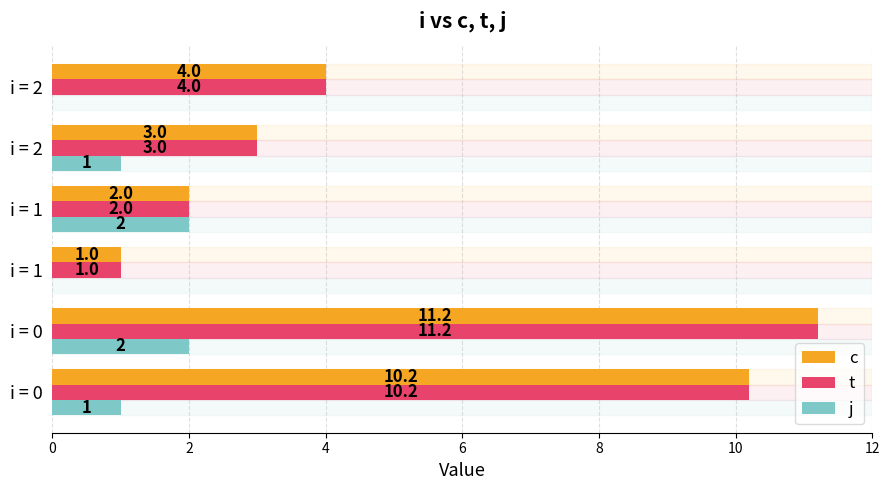

What is the difference between the maximum and minimum values in the t series?

10.2